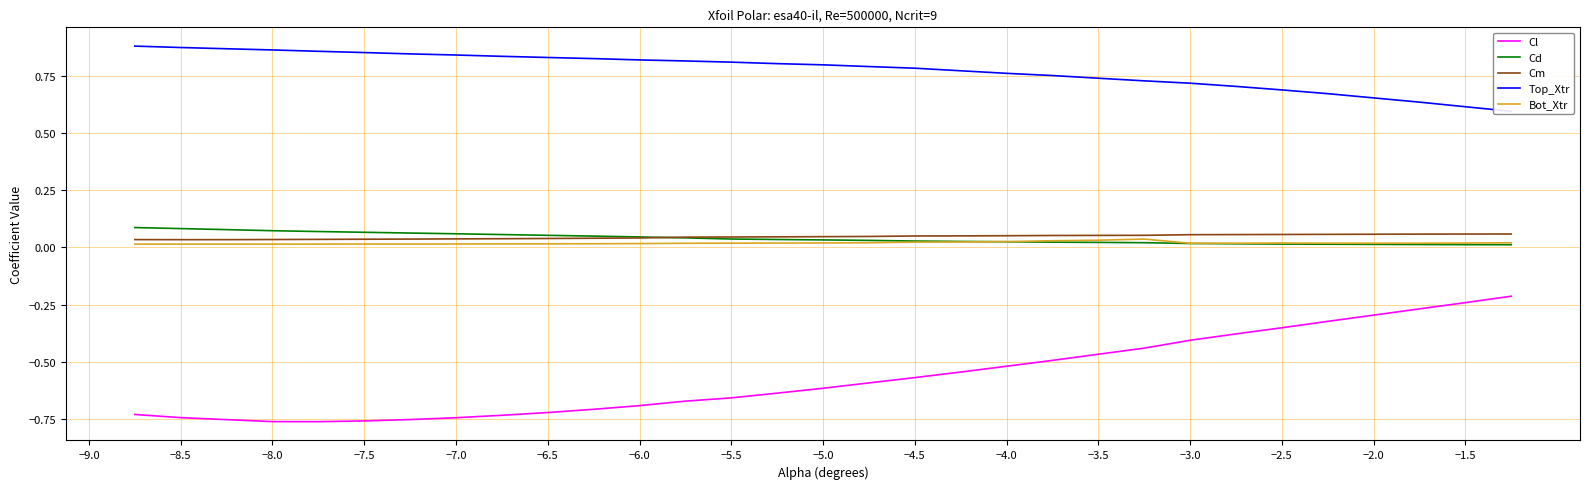

True or false: Bot_Xtr and Cl intersect in this chart.

False